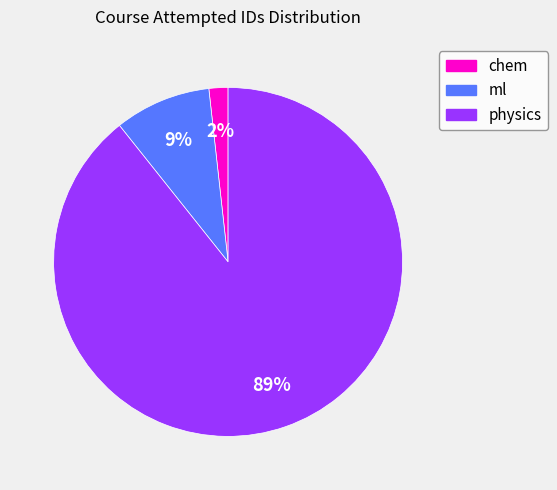

To the nearest percent, what is the average slice percentage?

33%